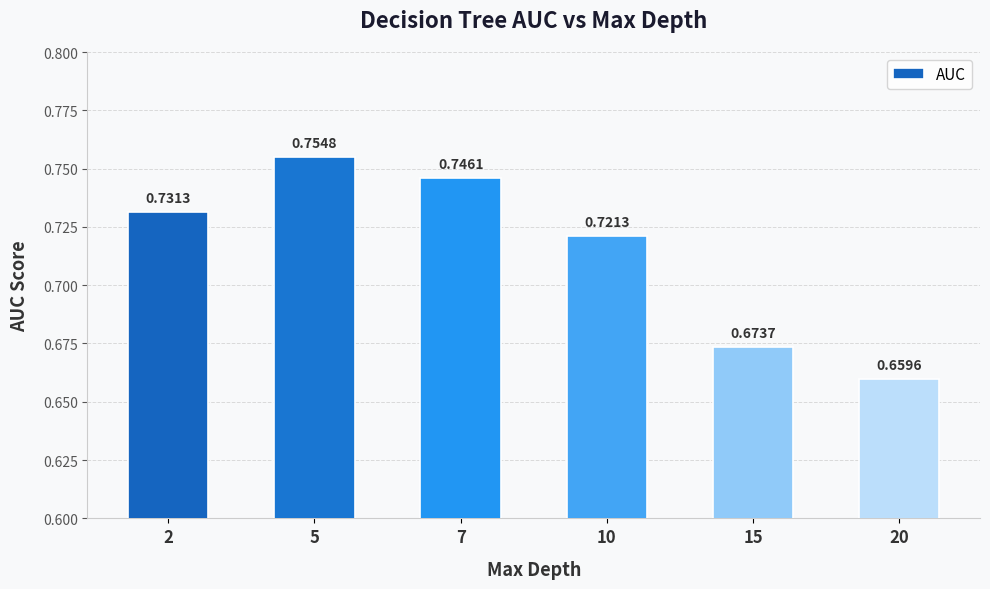

Rank the categories by value from highest to lowest.

5, 7, 2, 10, 15, 20